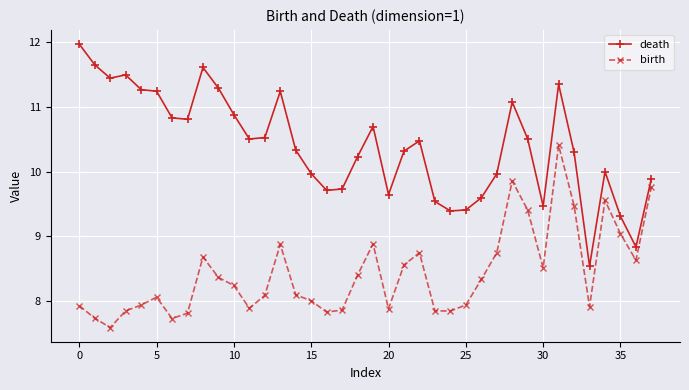

What is the sum of all birth values?

320.4